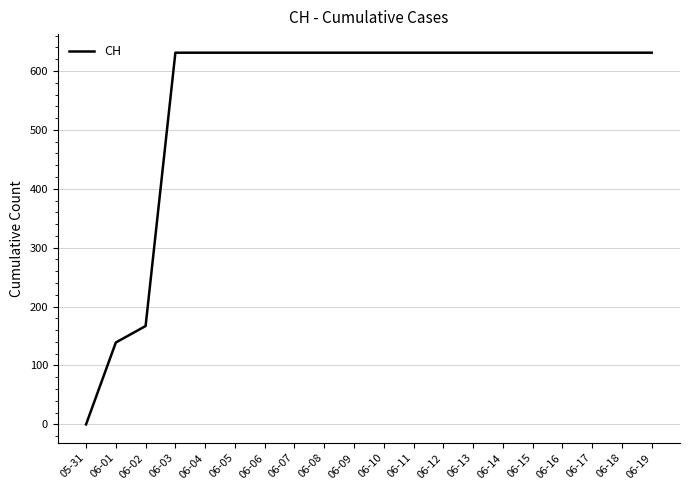

What is the change in value from 05-31 to 06-05?

+631